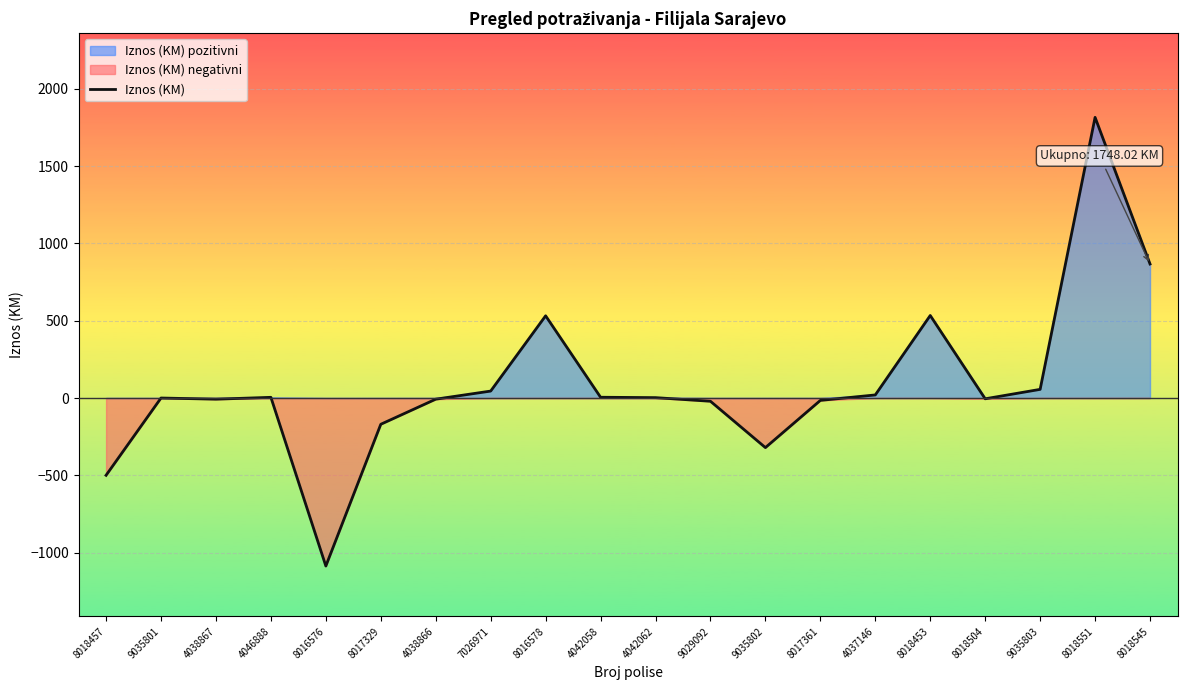

What is the change in value from 9035801 to 8017361?

-15.4